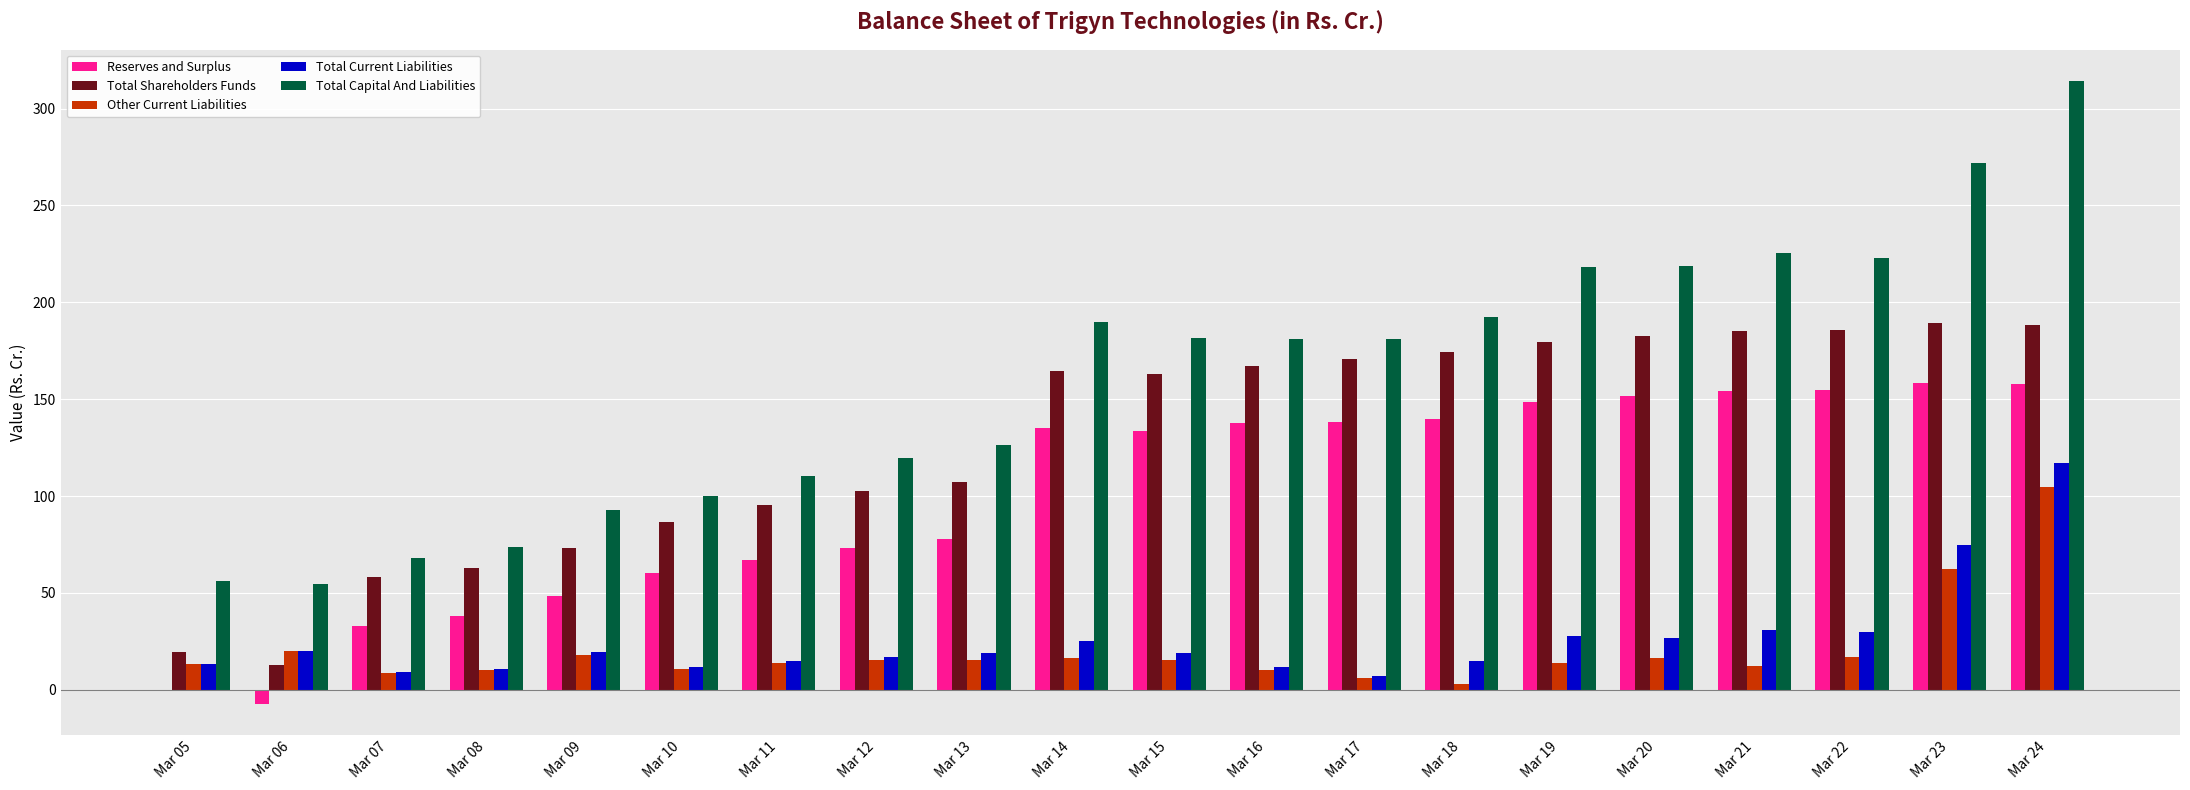

Which series changed the most between Mar 05 and Mar 22?

Total Capital And Liabilities